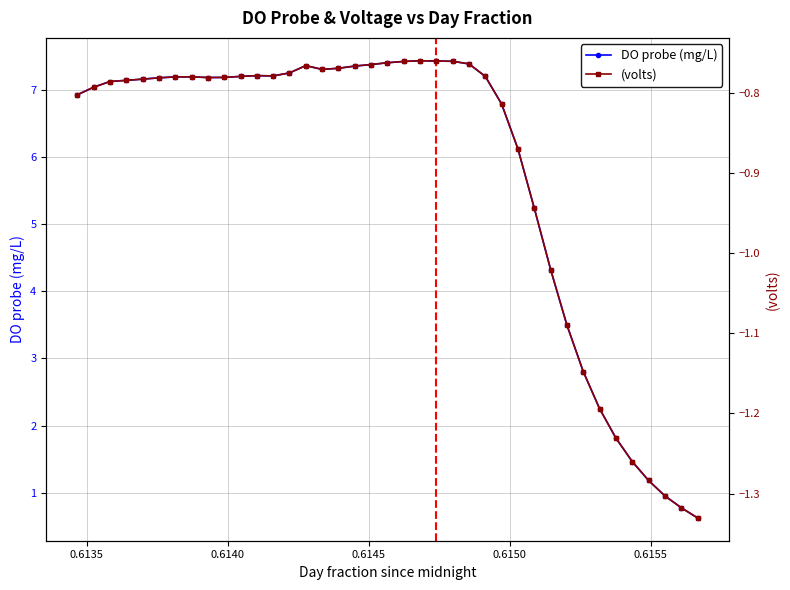

Which series has the largest total across all categories?

DO